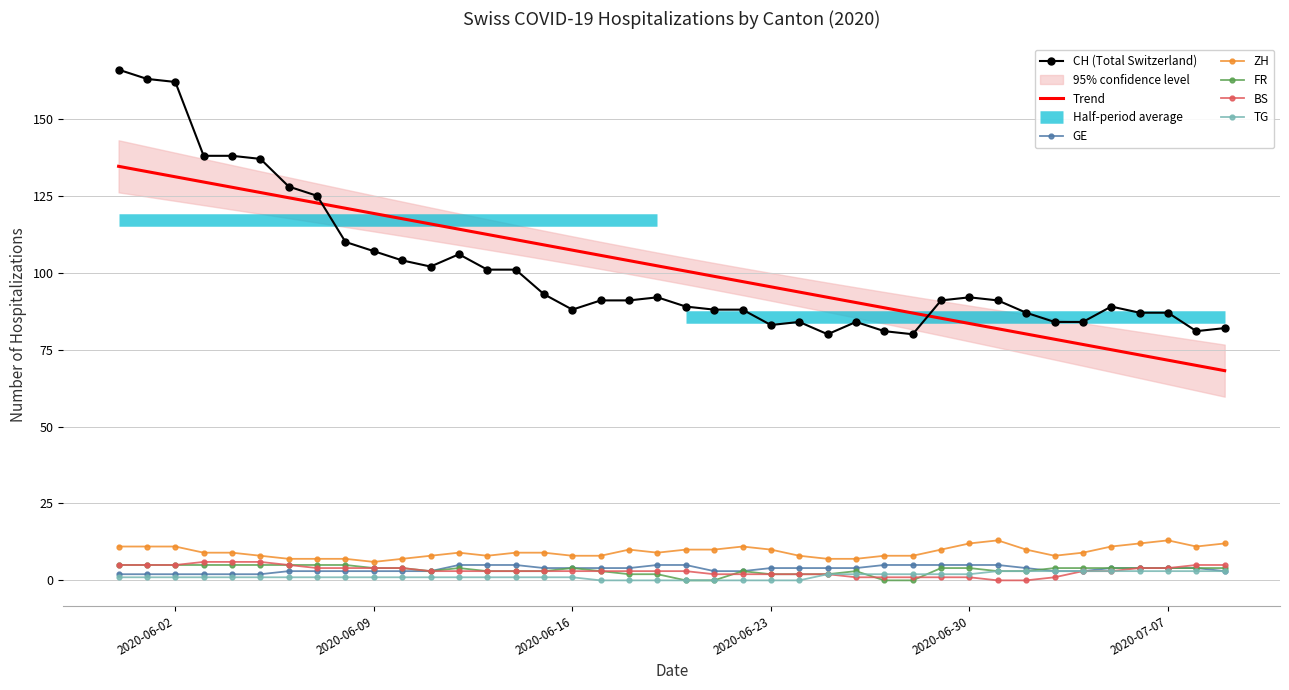

What is the maximum value for BS?

6.0